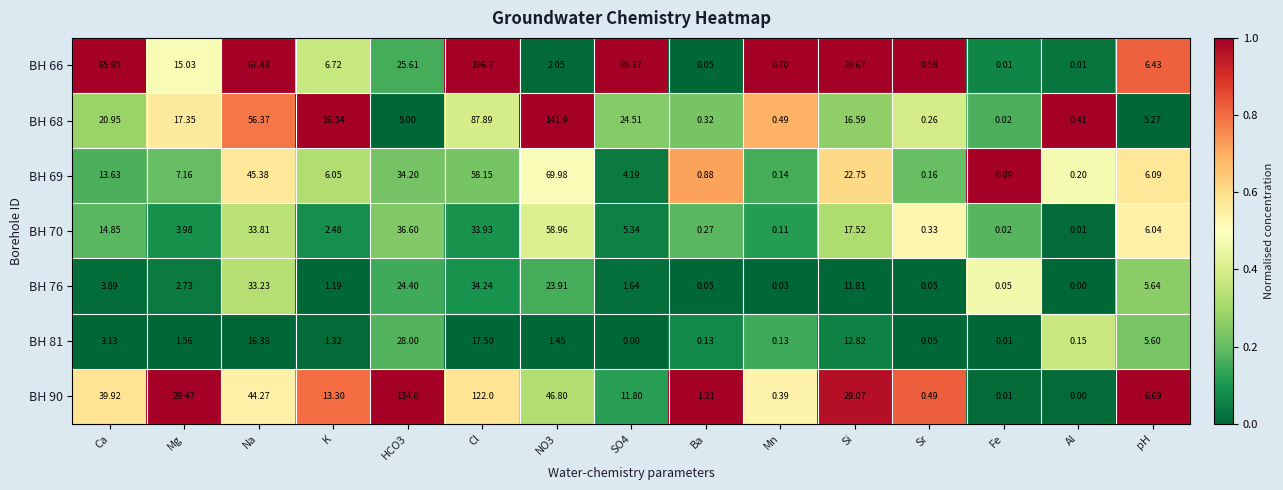

At which category is the sum across all series the highest?

Cl